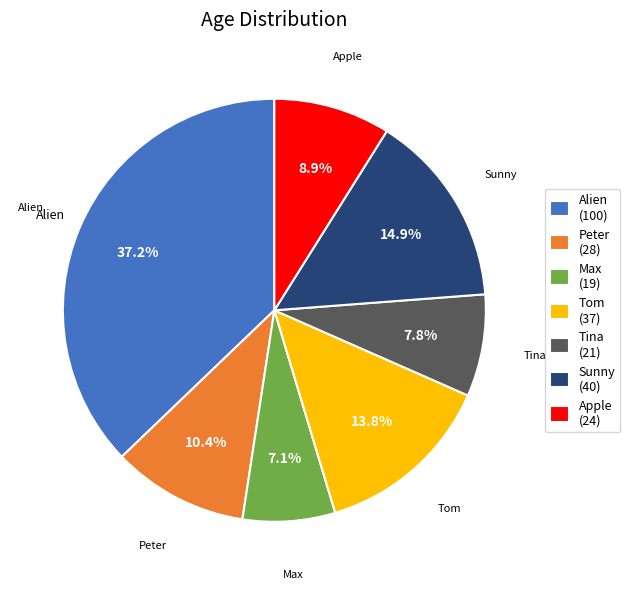

To the nearest percent, what is the difference between the Tina and Apple slice percentages?

1%